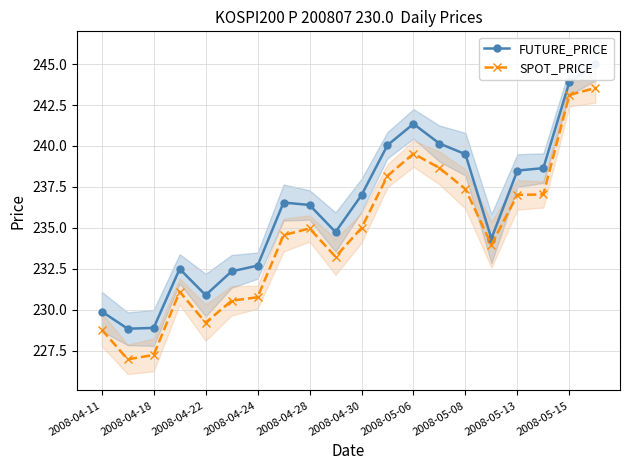

At which category is the sum across all series the highest?

19